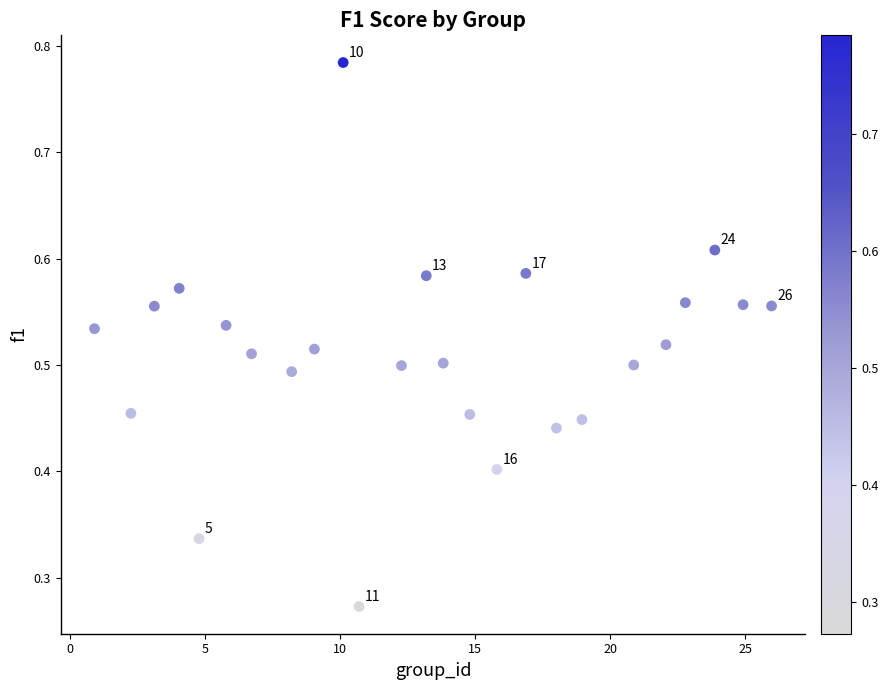

What is the range of X values (max minus min)?

25.0